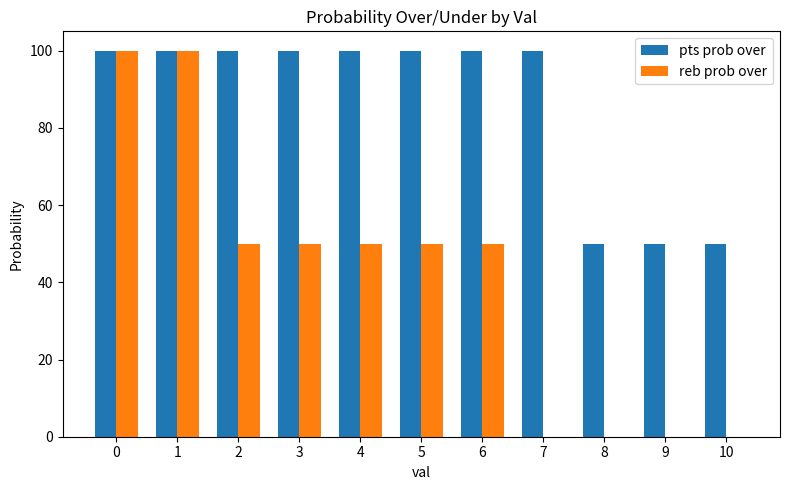

How many groups of bars are there?

11